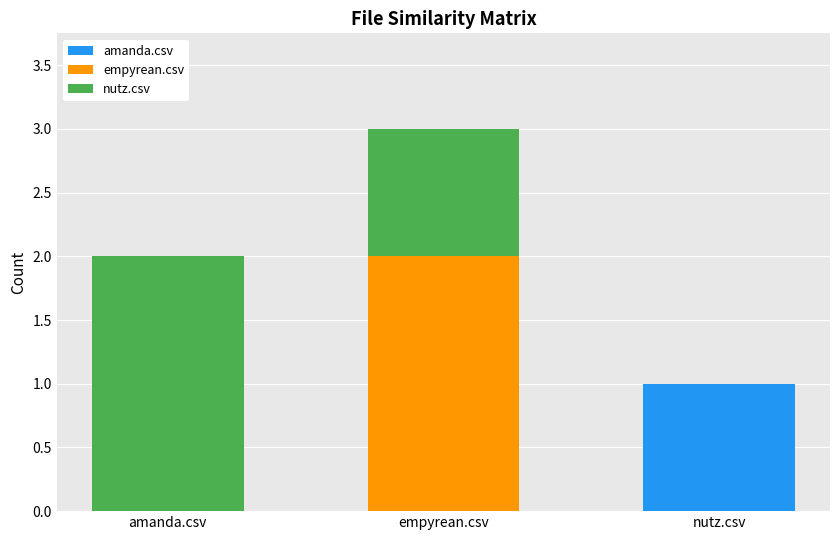

At which category is the sum across all series the highest?

empyrean.csv